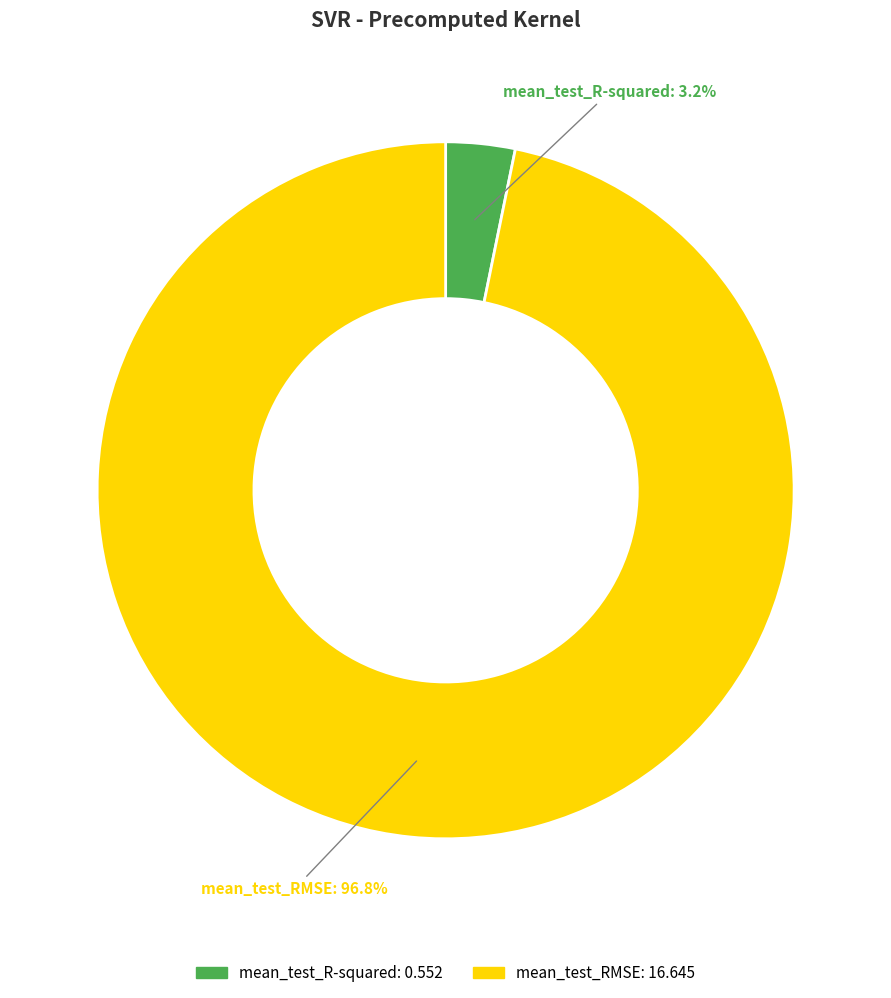

The mean_test_R-squared slice represents 3% of the pie. True or false?

True